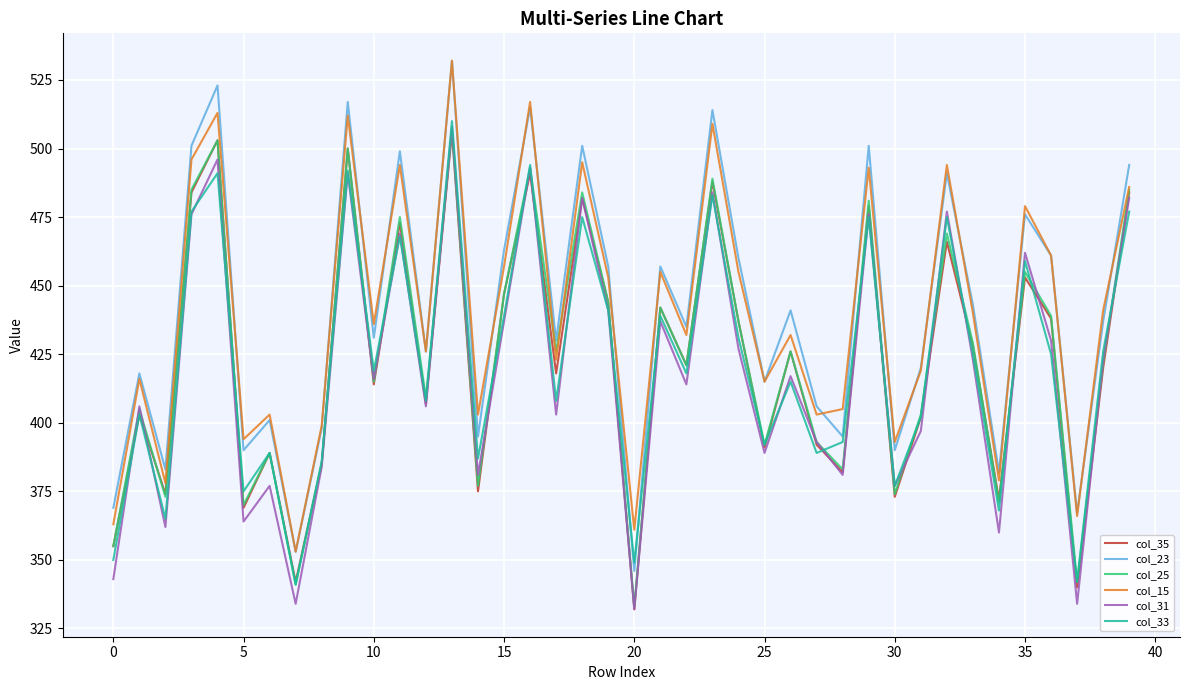

Which series has the largest range (max minus min)?

col_23